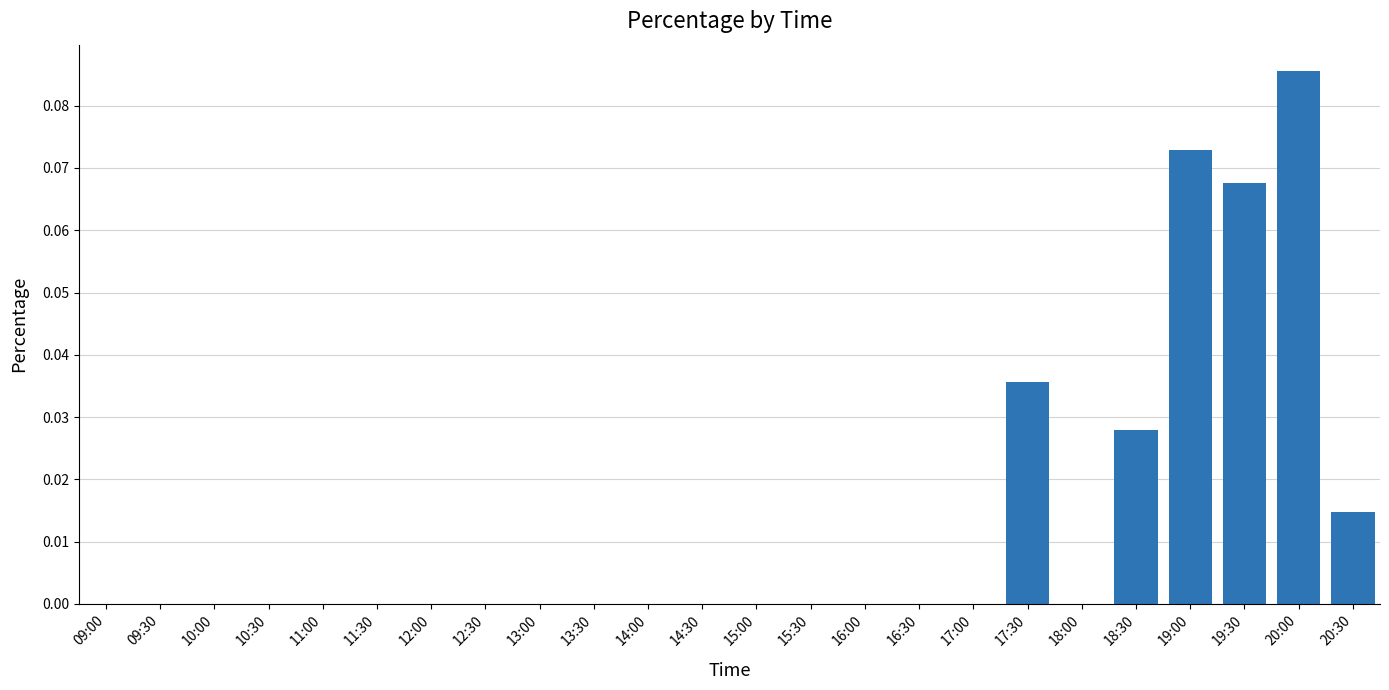

At which category does the chart reach its peak across all series?

20:00